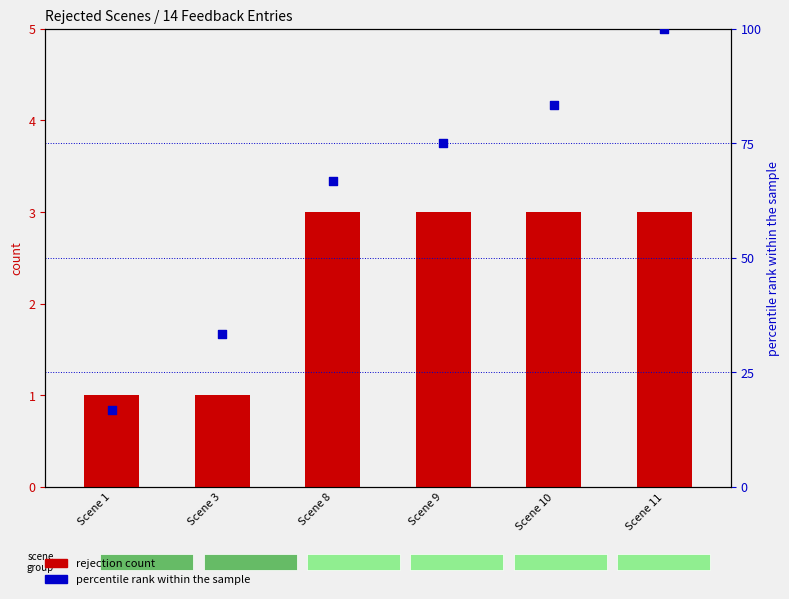

Is the value of percentile rank within the sample at Scene 10 greater than the value of rejection count at Scene 10?

Yes